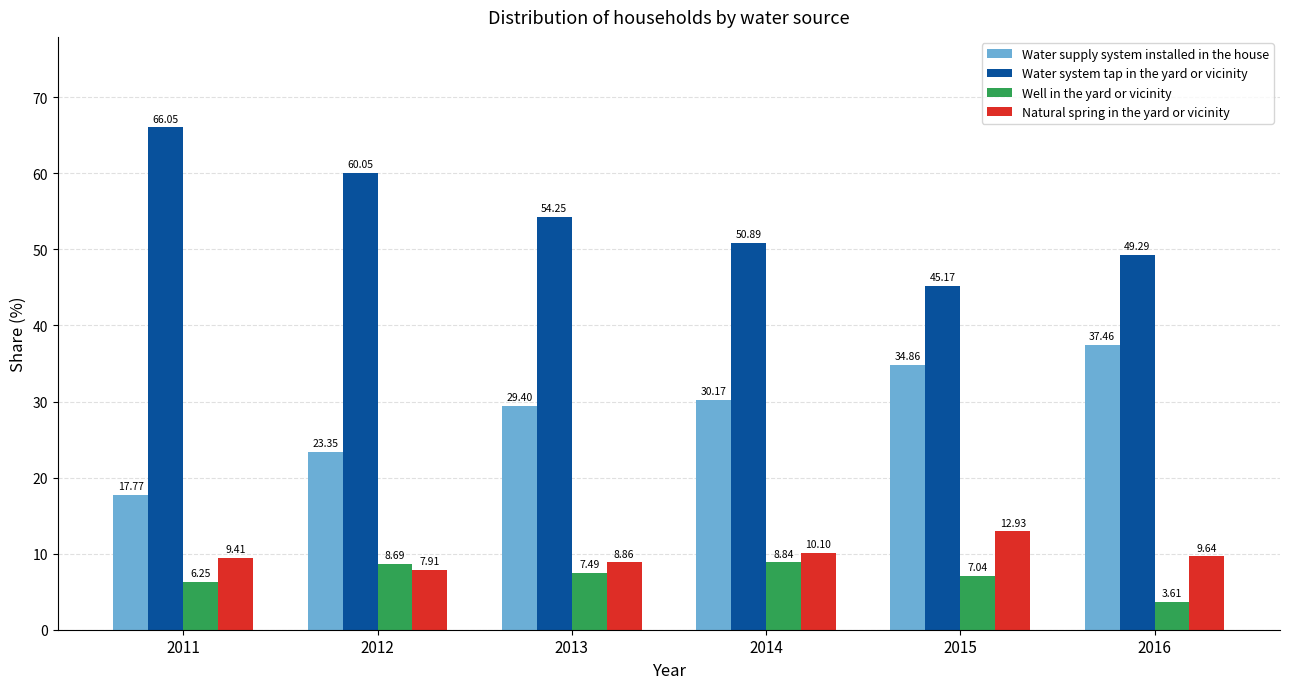

Where does the Water supply system installed in the house series first go above 30?

2014